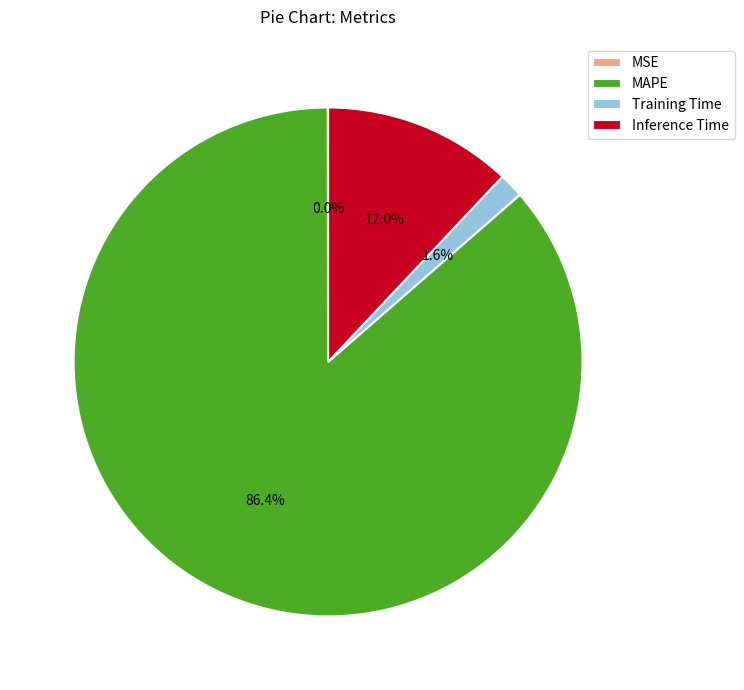

Which category has the biggest portion of the pie?

MAPE